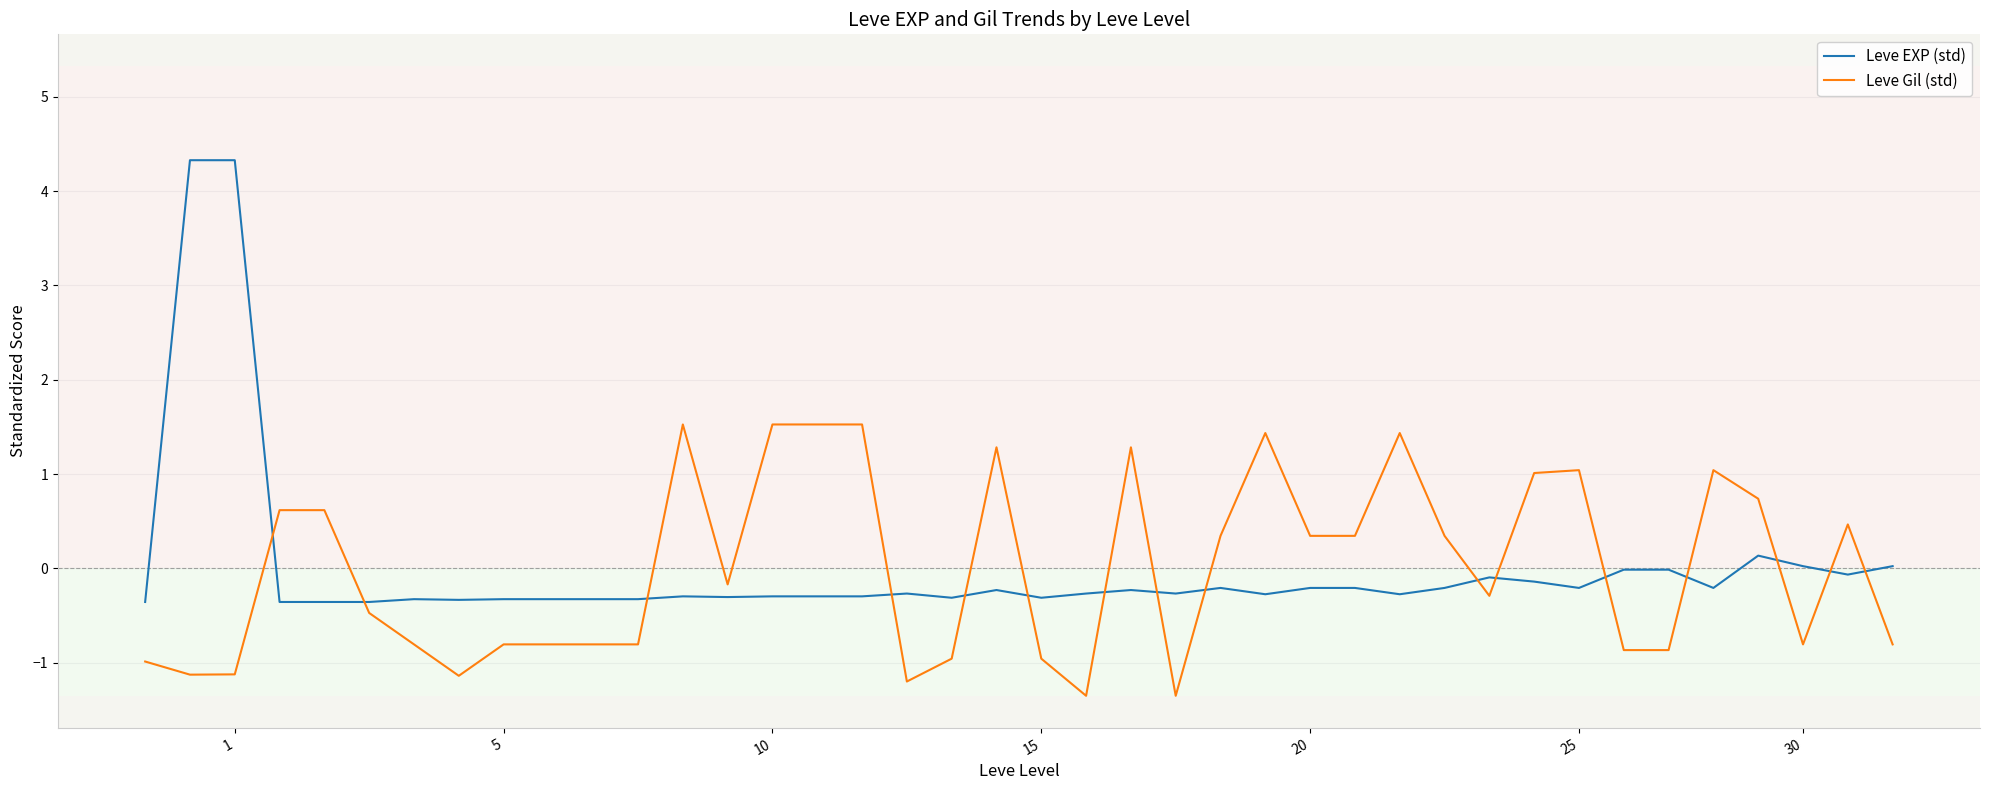

Which series has the largest range (max minus min)?

Leve EXP (std)